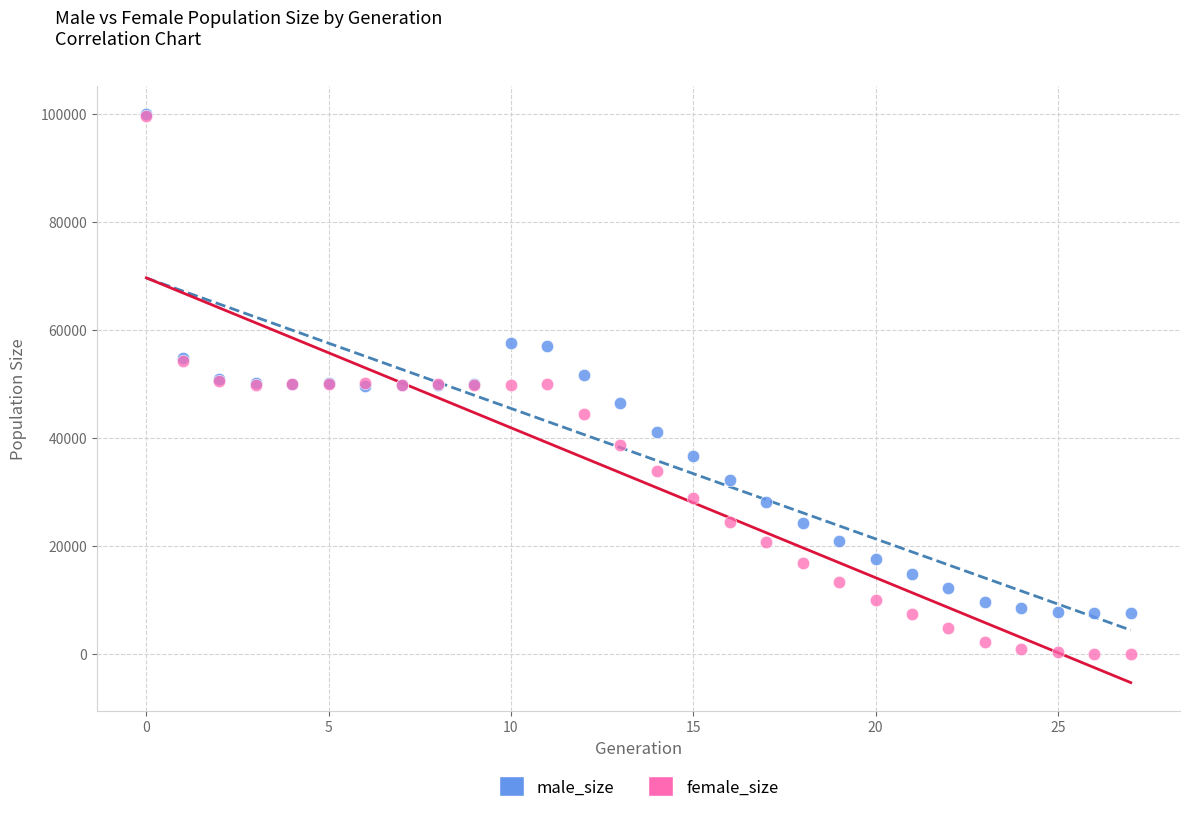

What are all the series names shown in the legend?

male_size, female_size